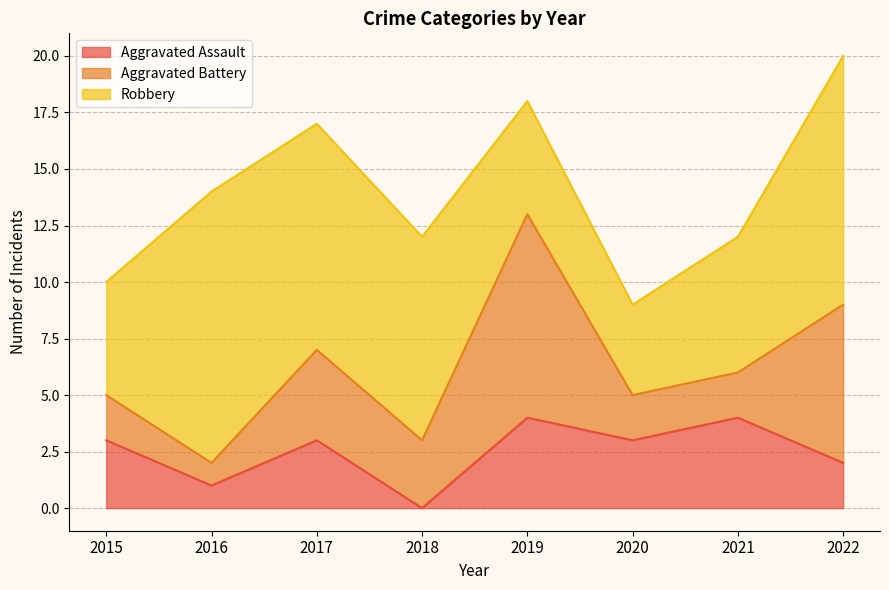

Which series ends up on top after the final intersection of Aggravated Battery and Robbery?

Robbery